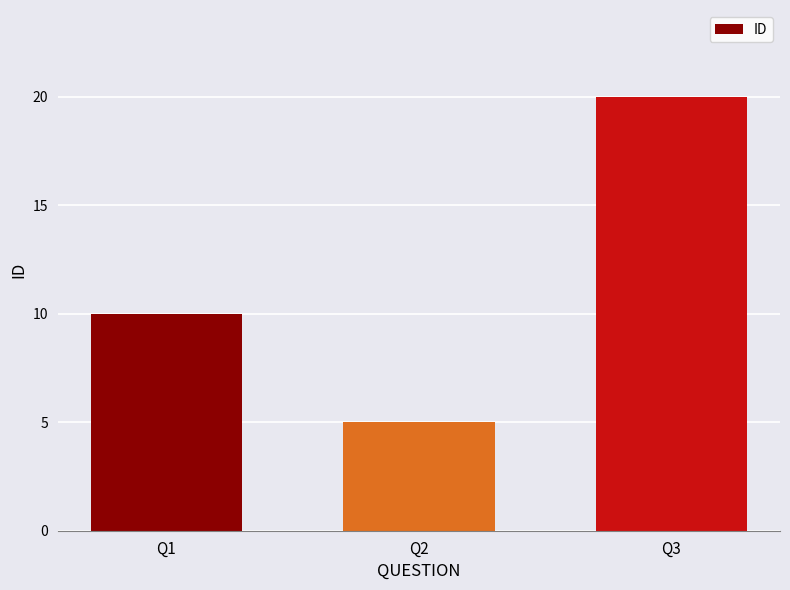

Count the number of data series in this chart.

1